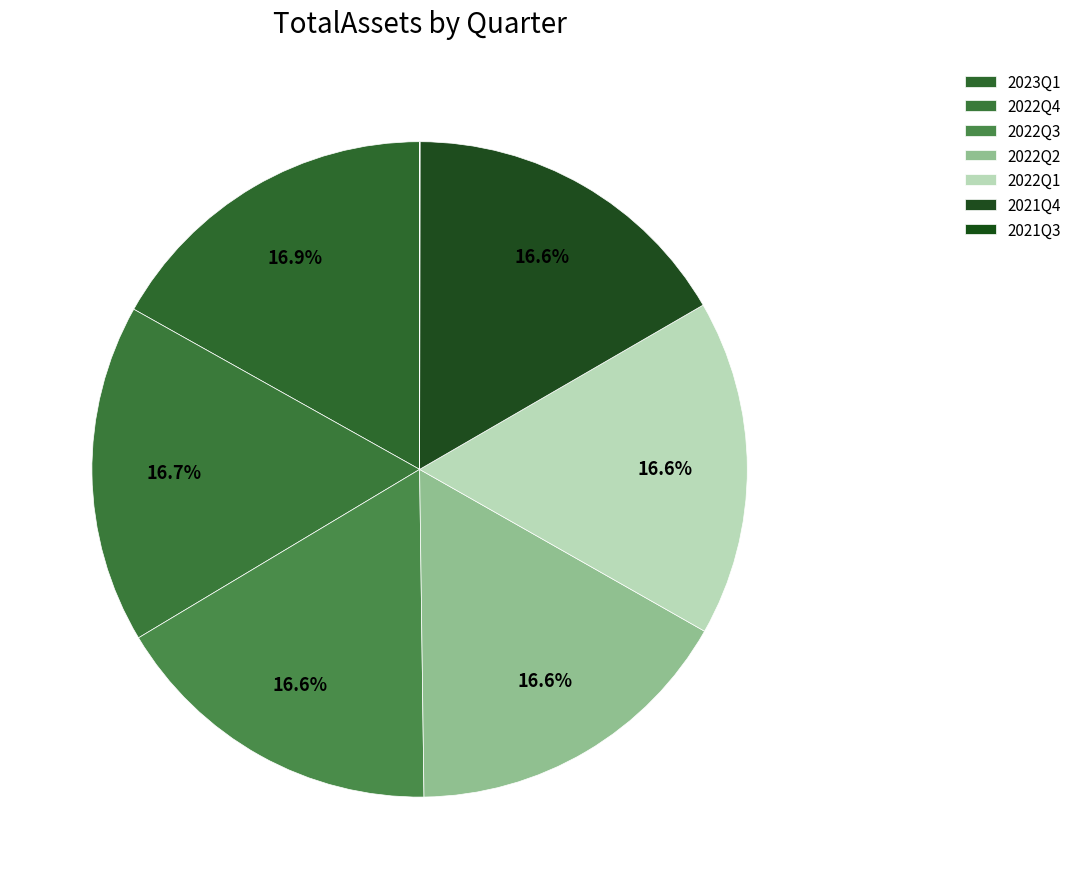

What portion of the pie excludes 2022Q4?

83.3%